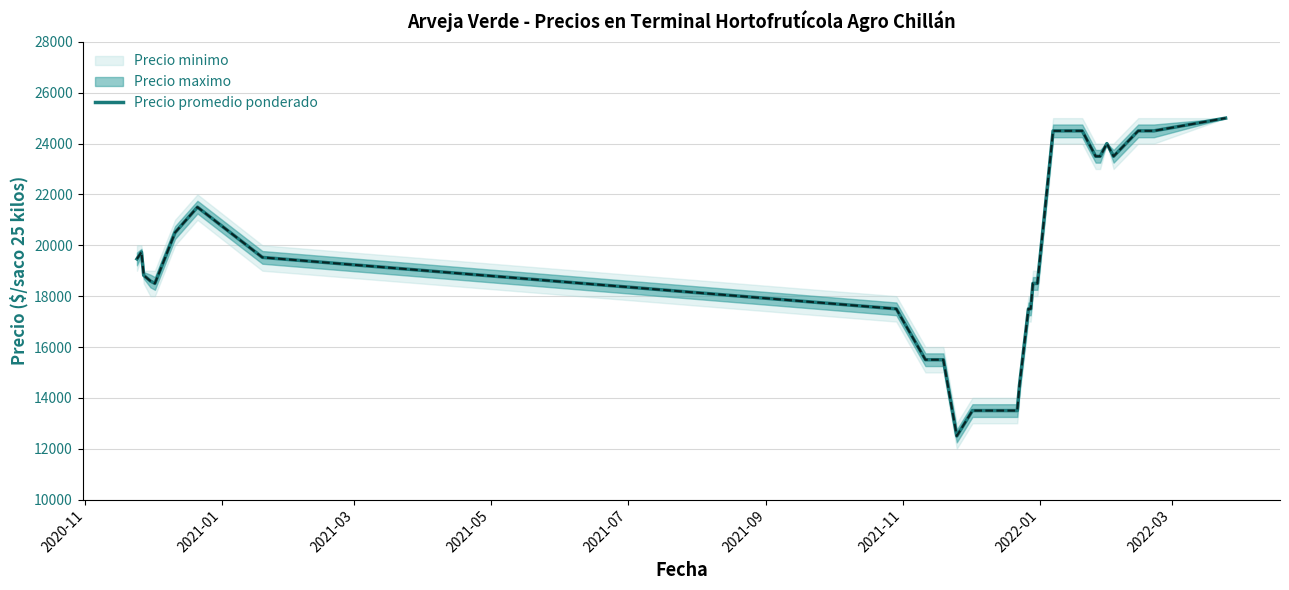

What is the minimum value for Precio promedio ponderado?

12500